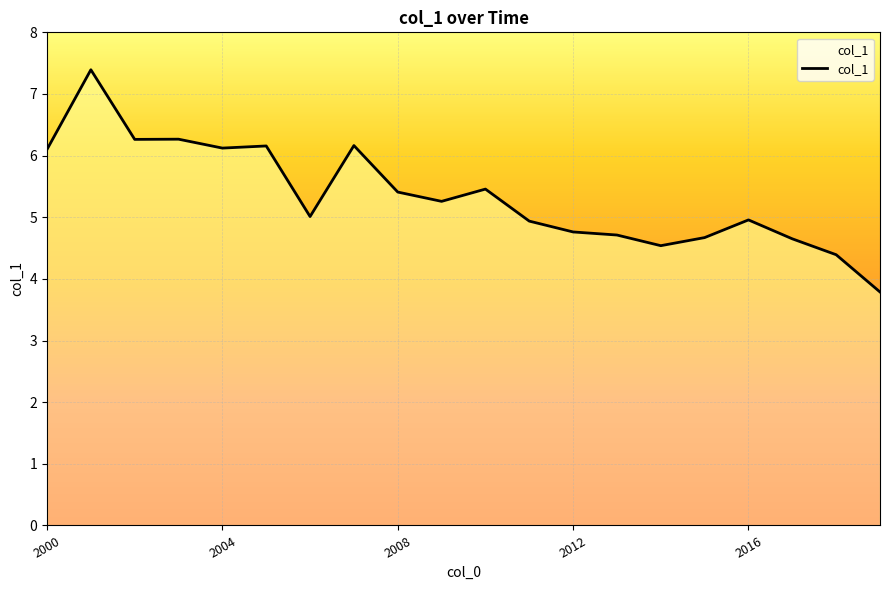

True or false: the data has more than 0 interior local peaks.

True